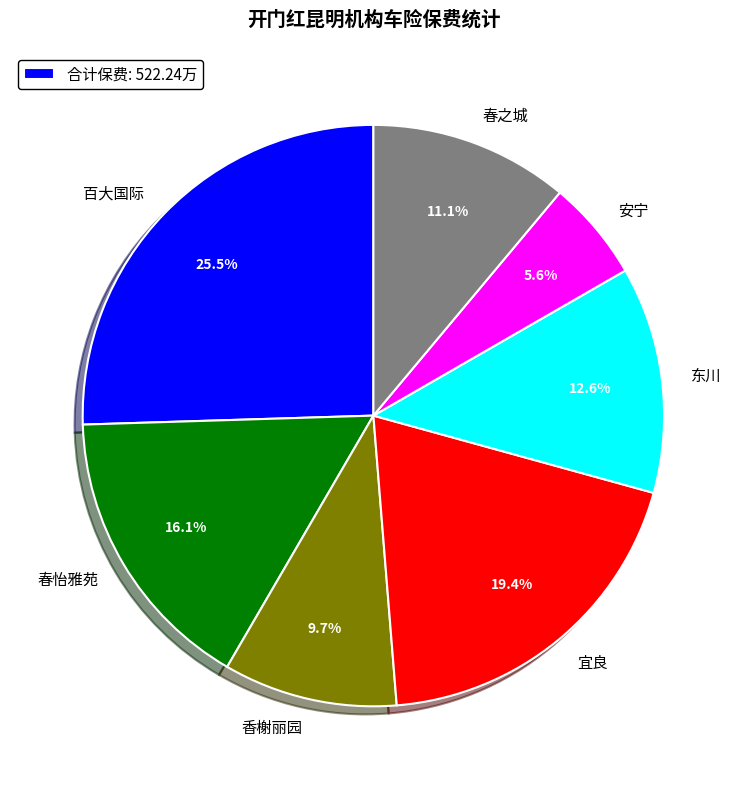

Combined, do 百大国际 and 春之城 account for over 50%?

No